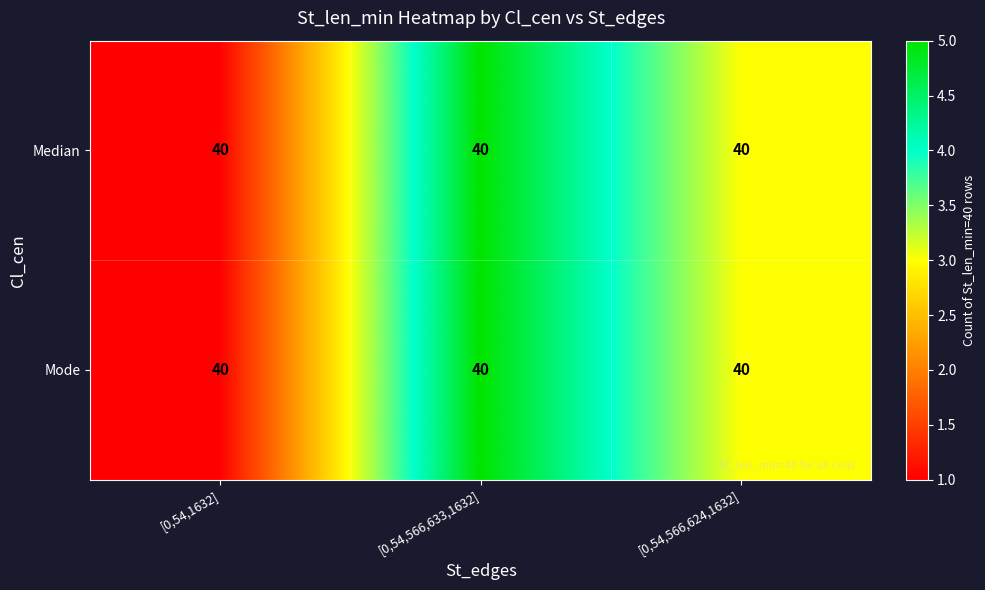

At which label does Median reach its peak?

[0,54,566,633,1632]